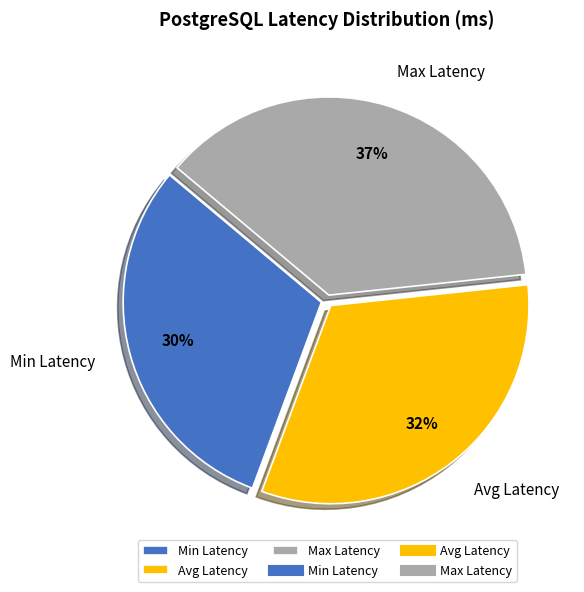

Is the sum of Min Latency and Avg Latency greater than half?

Yes